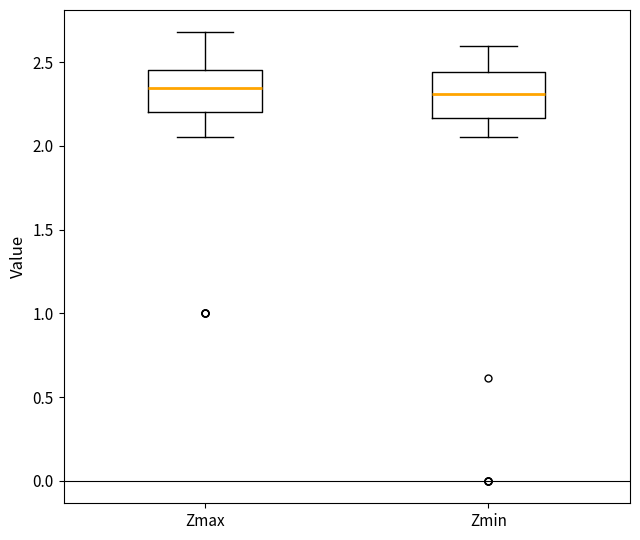

Where is the lower edge of the box for Zmin on the y-axis? The values are not printed on the chart, so give them approximately, as read against the axis.

2.15